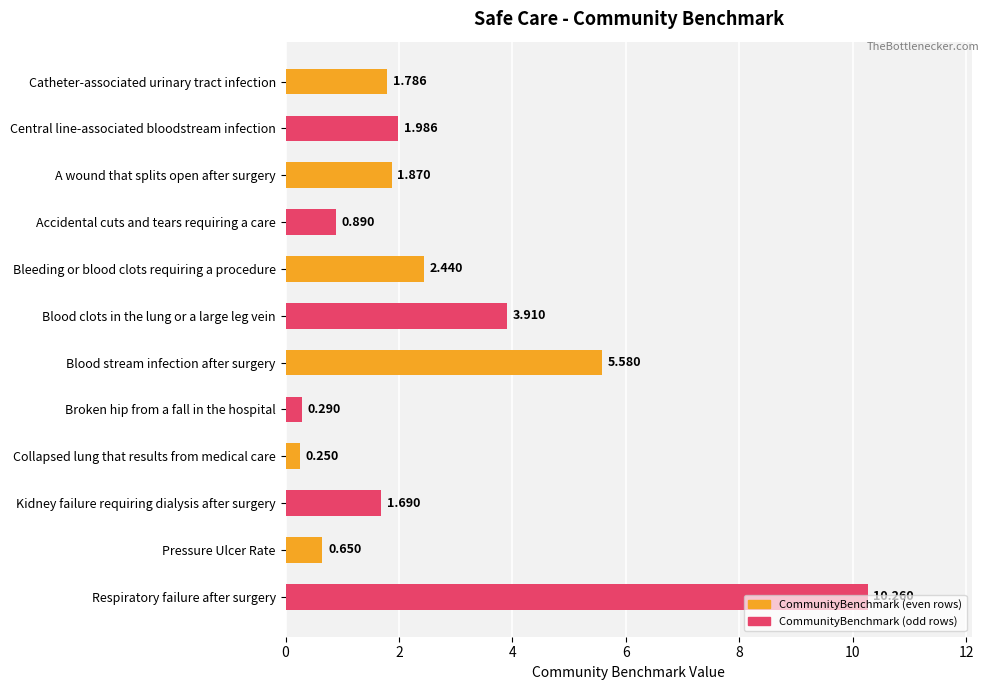

What is the label of the 6th bar from the bottom?

Blood stream infection after surgery